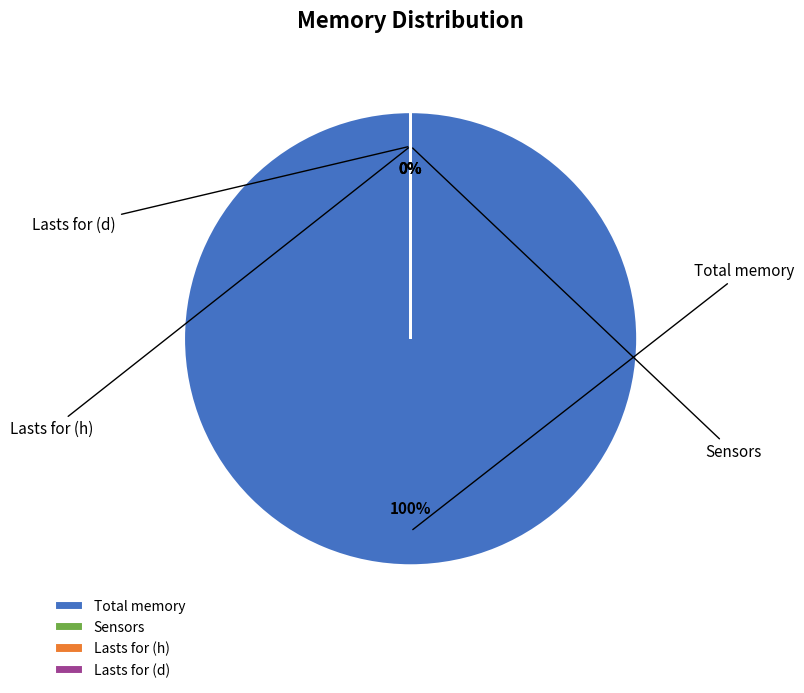

How many segments does this pie chart have?

4